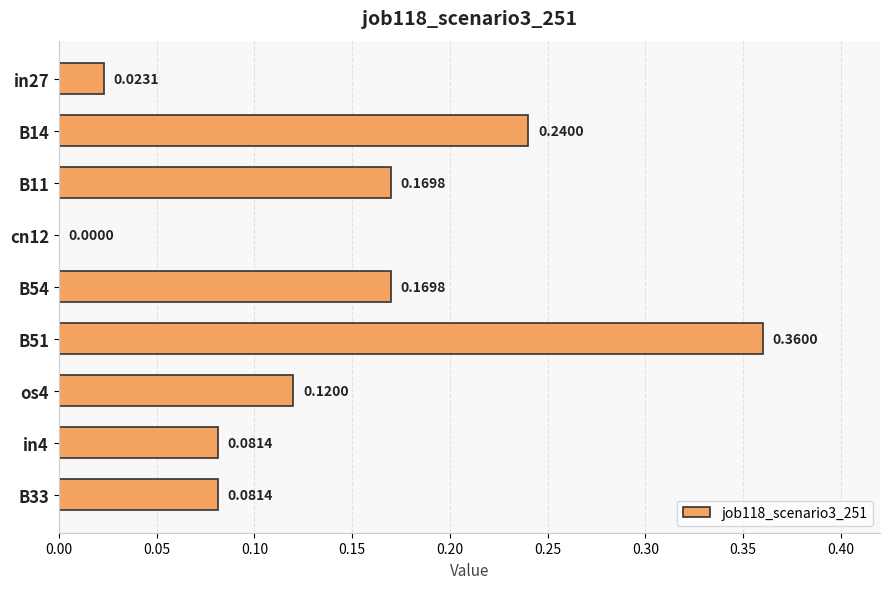

What is the sum of all values?

1.2